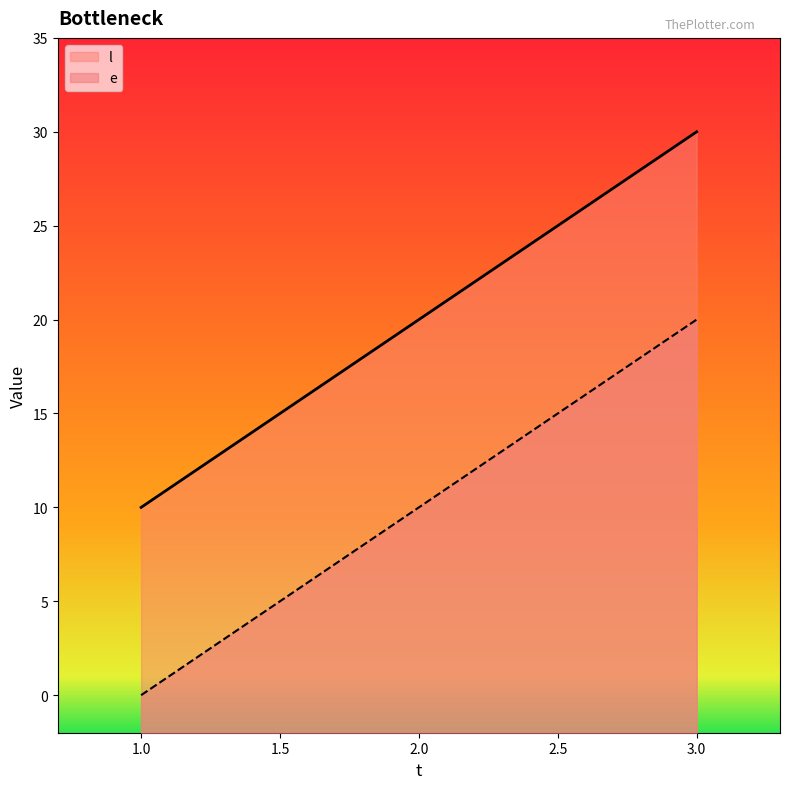

Reading right to left, transcribe all the data shown in this chart.

e: 3.0=20	2.0=10	1.0=0
l: 3.0=30	2.0=20	1.0=10